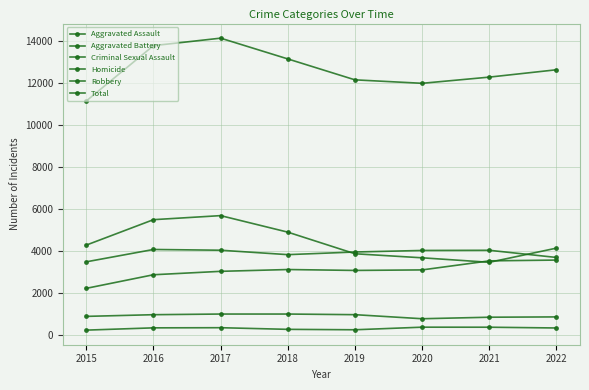

Does the chart have visible grid lines?

Yes